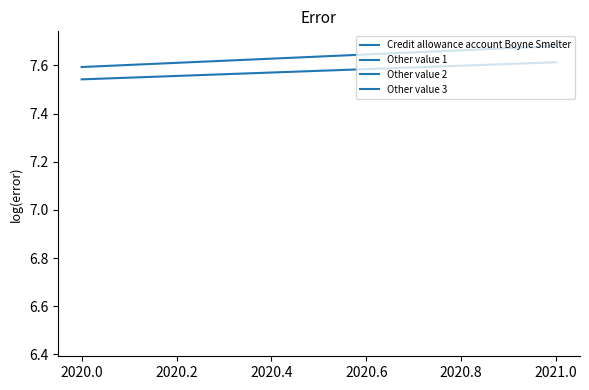

Which series has the largest total across all categories?

Other value 1